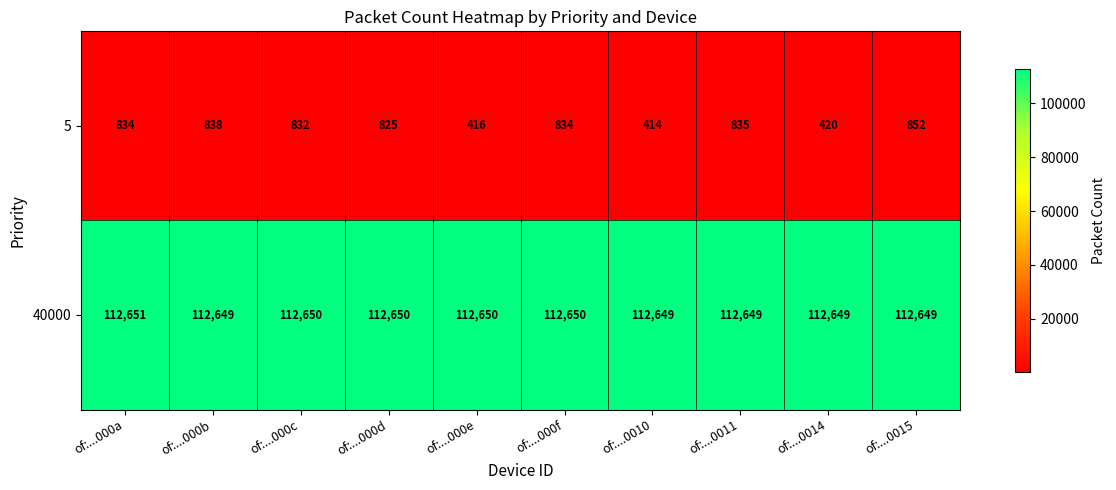

How many series are shown in this chart?

2